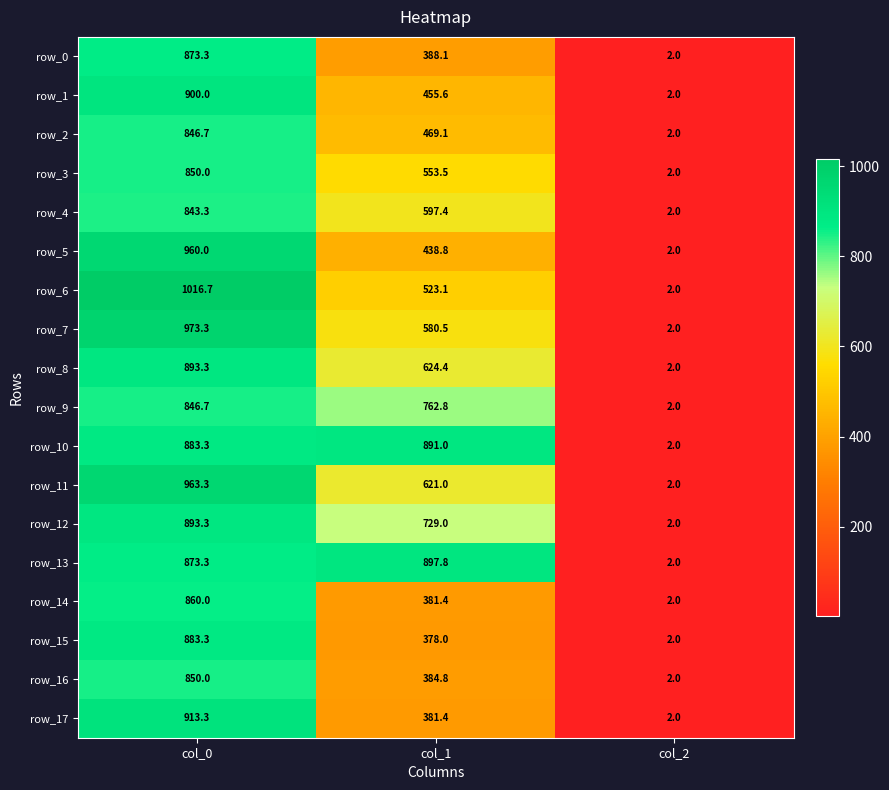

What is the approximate value of row_4 at col_1?

597.4